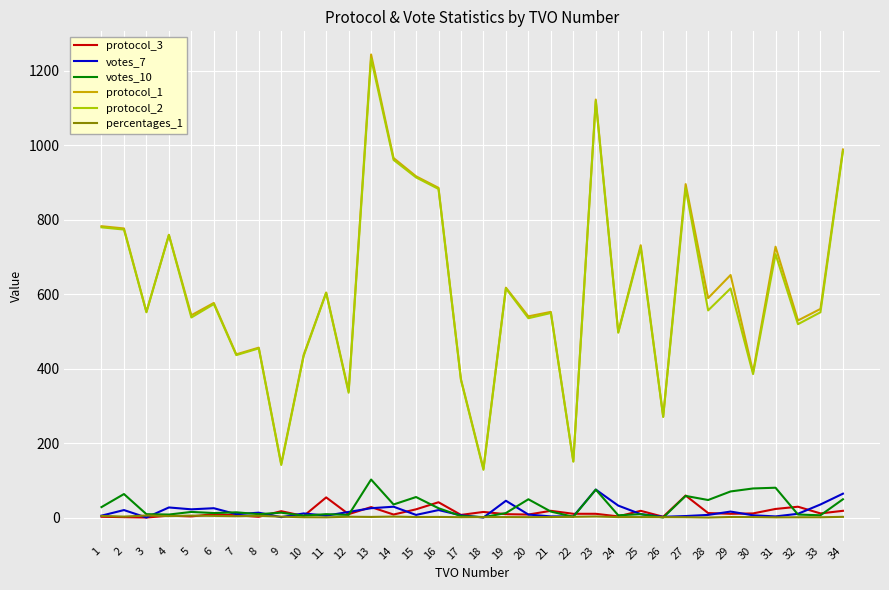

At which category does the chart reach its peak across all series?

13